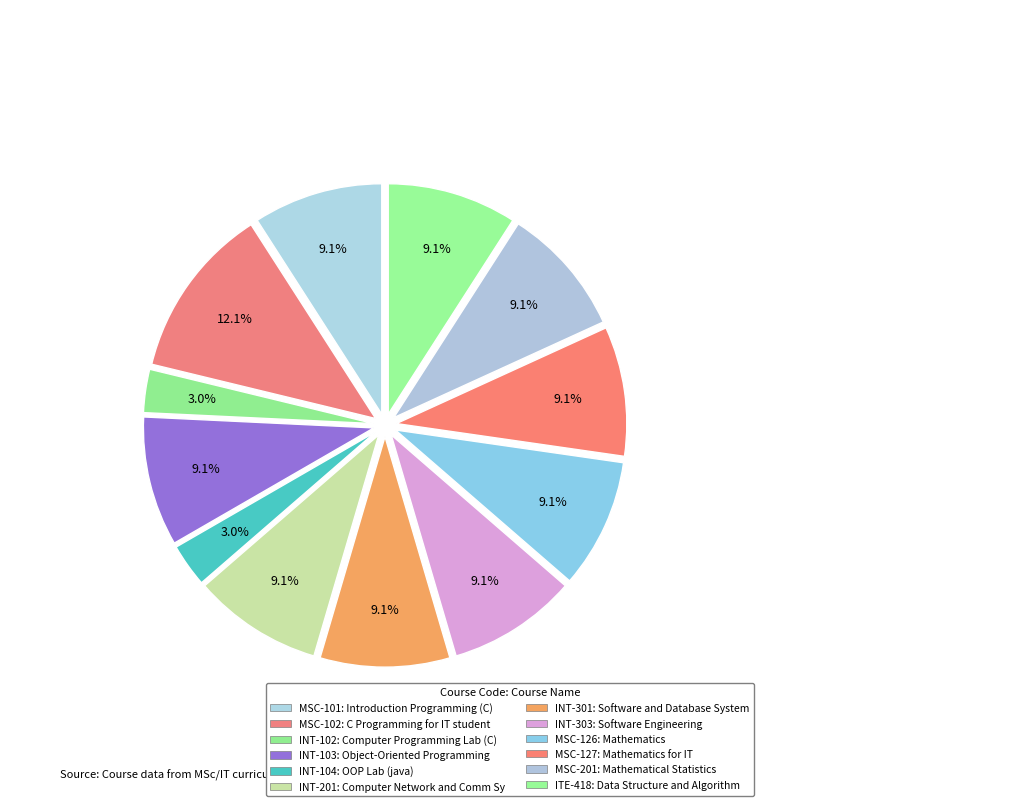

True or false: MSC-127 accounts for 1% of the total.

False